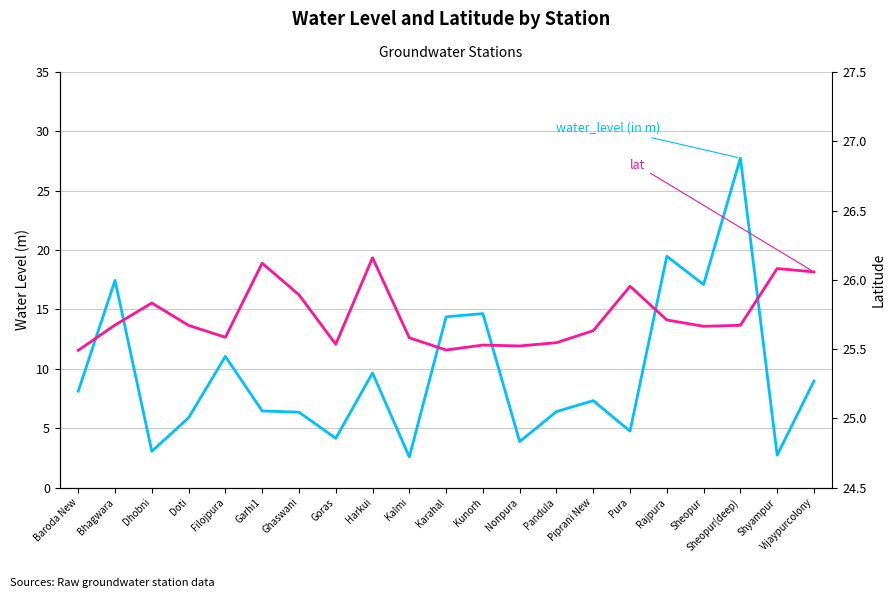

Which category has the highest value across all series?

Sheopur(deep)